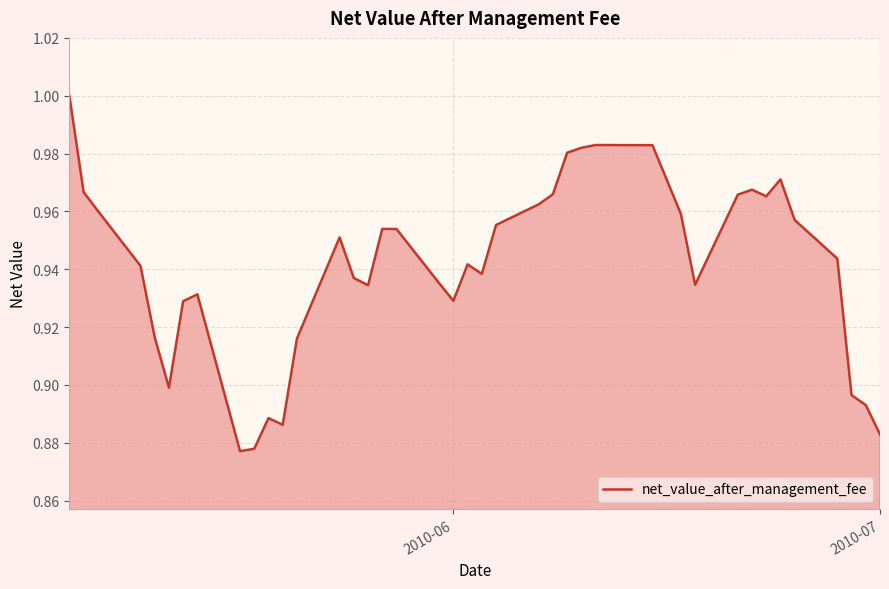

How many lines are shown in the chart?

1